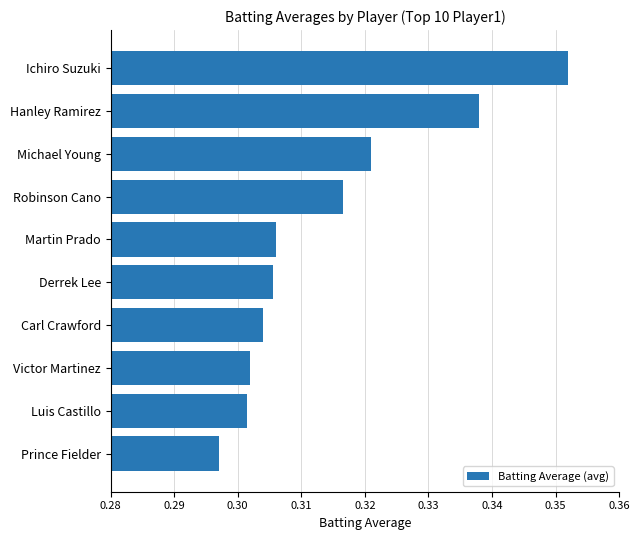

At which label is the value closest to 0?

Prince Fielder